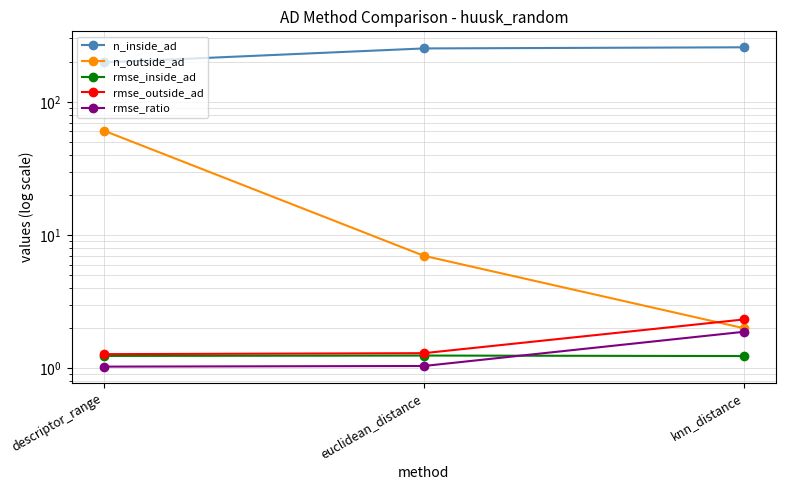

What is the greatest value displayed?

257.0